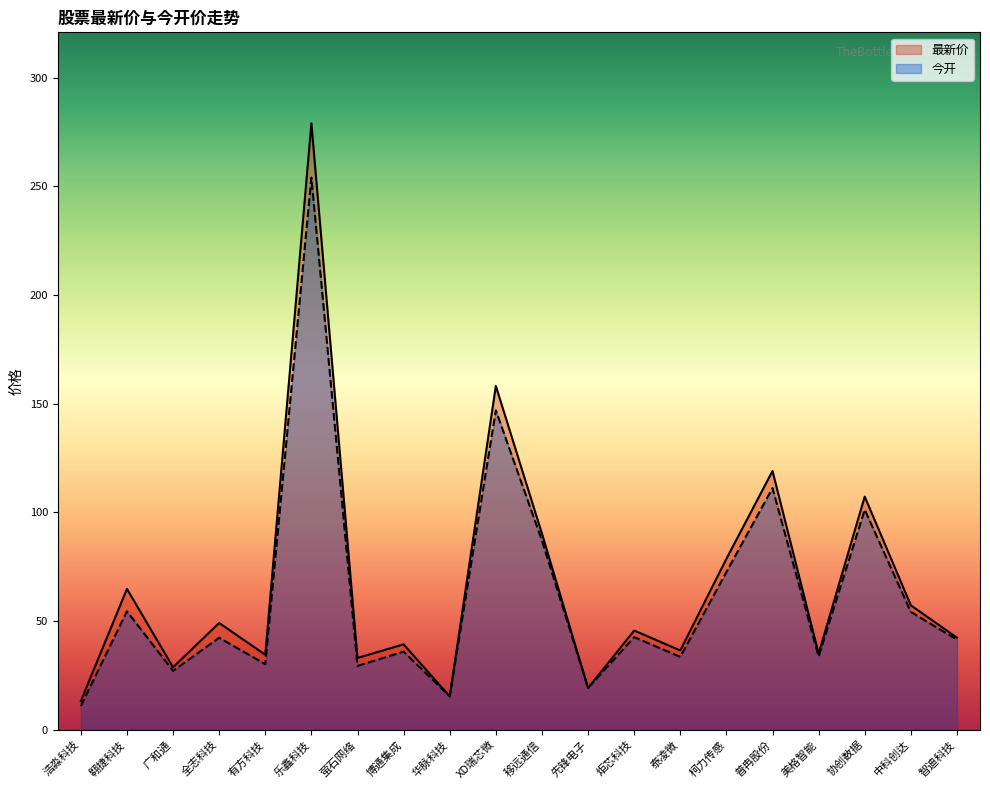

At 美格智能, list the series in order from smallest to largest.

今开, 最新价